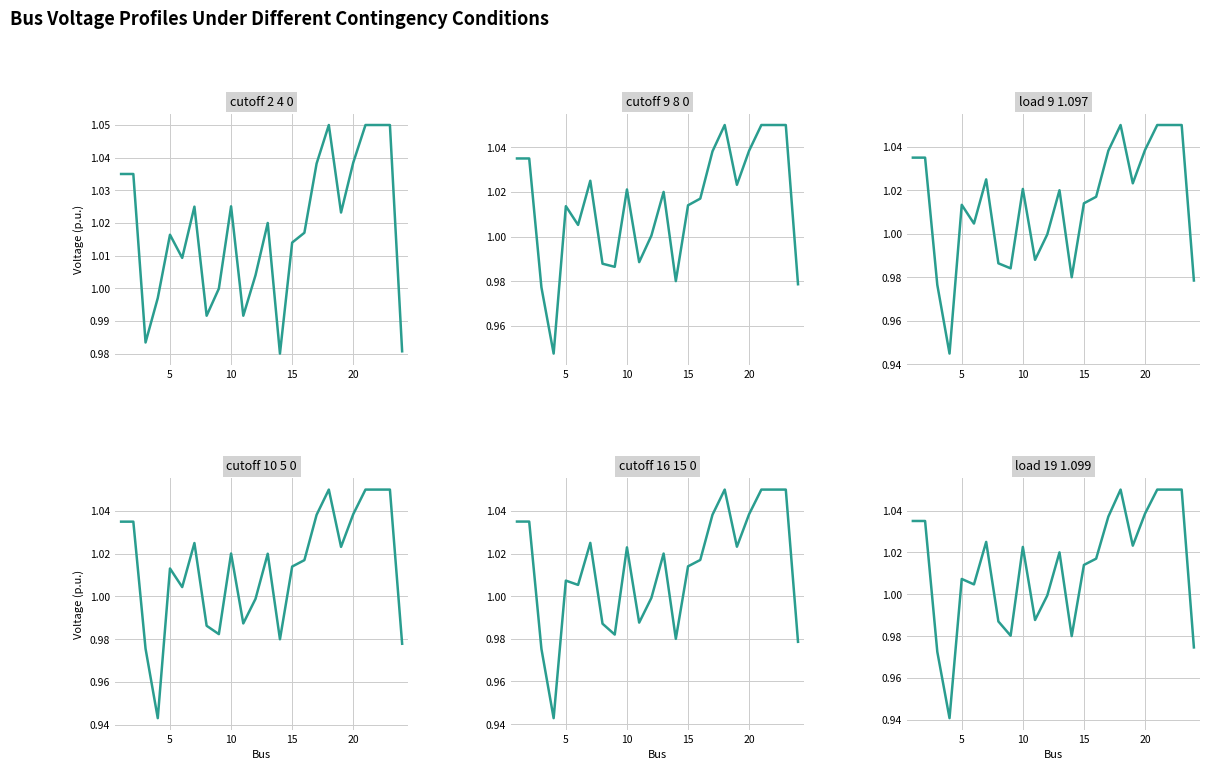

What is the average value of the cutoff 16 15 0 series?

1.0